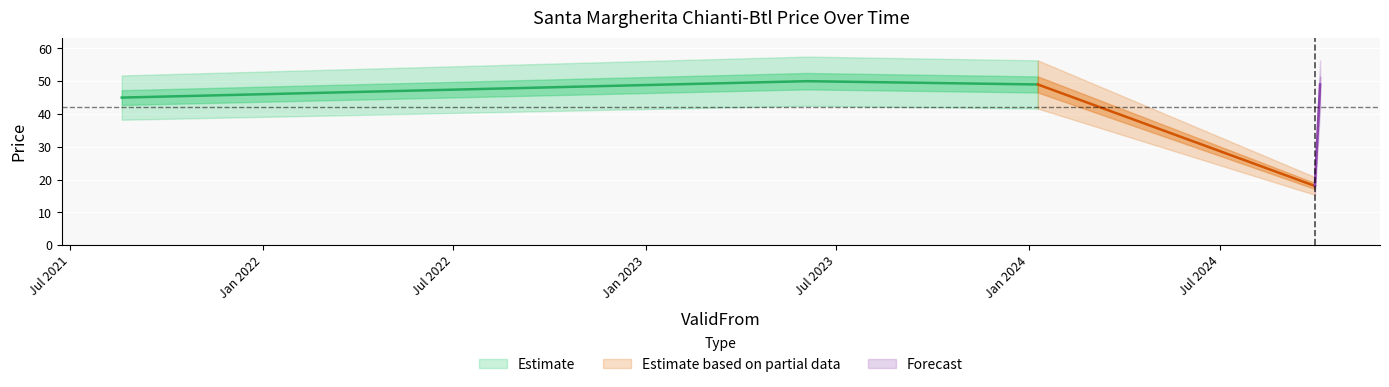

What is the difference between the highest and lowest values at 2024-09-29?

18.1